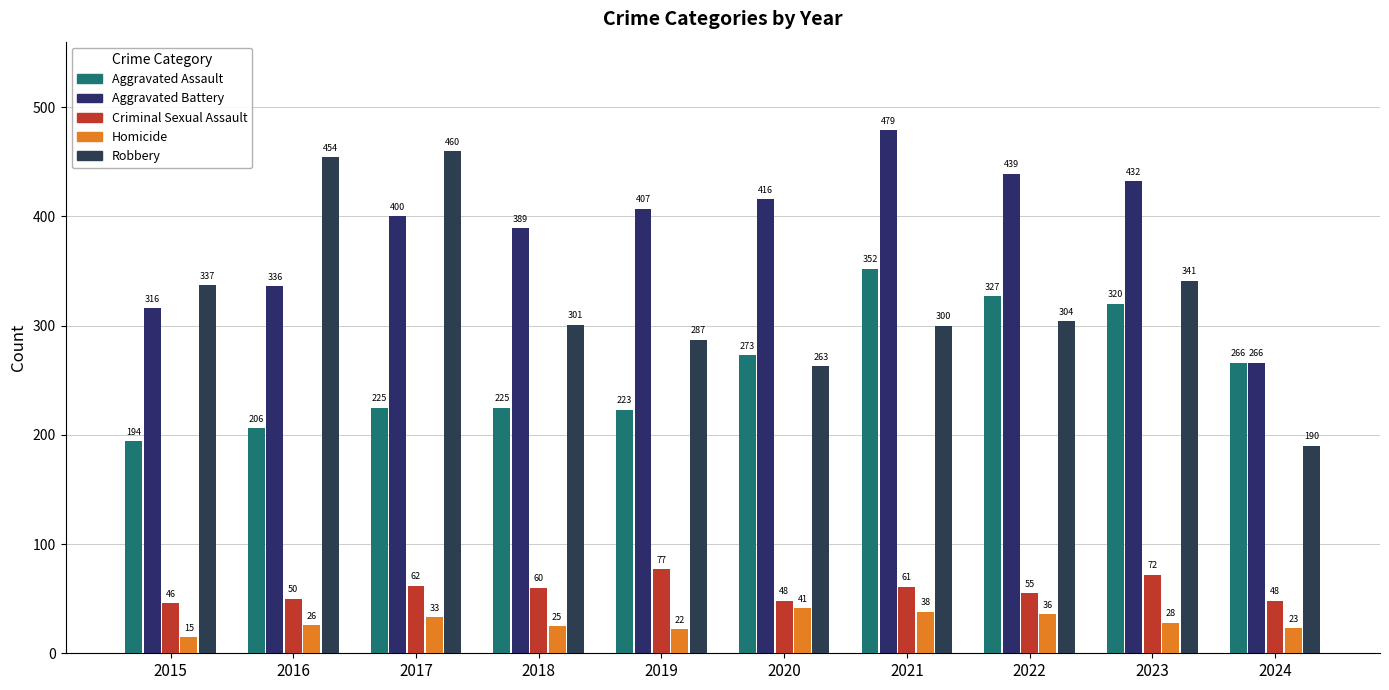

What are all the series names shown in the legend?

Aggravated Assault, Aggravated Battery, Criminal Sexual Assault, Homicide, Robbery